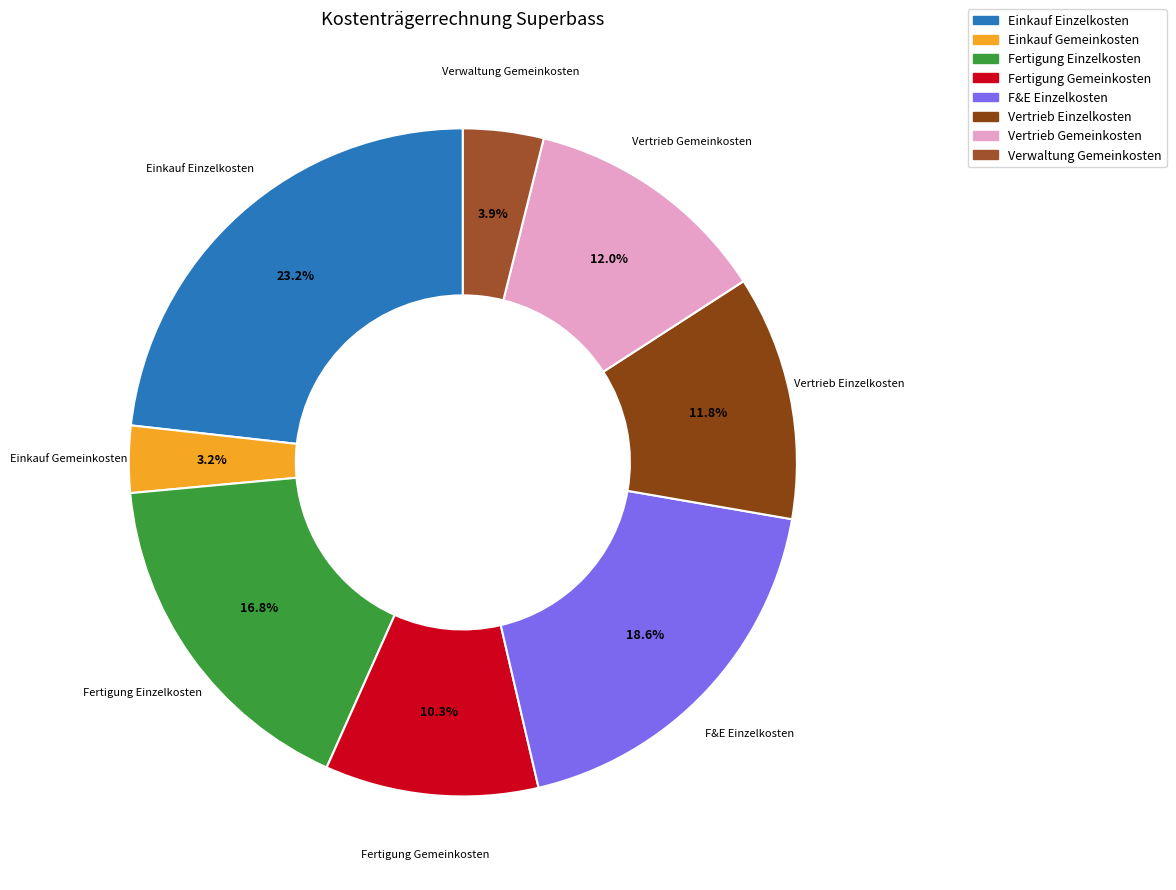

Approximately how many times larger is the value at F&E Einzelkosten compared to Verwaltung Gemeinkosten?

4.8